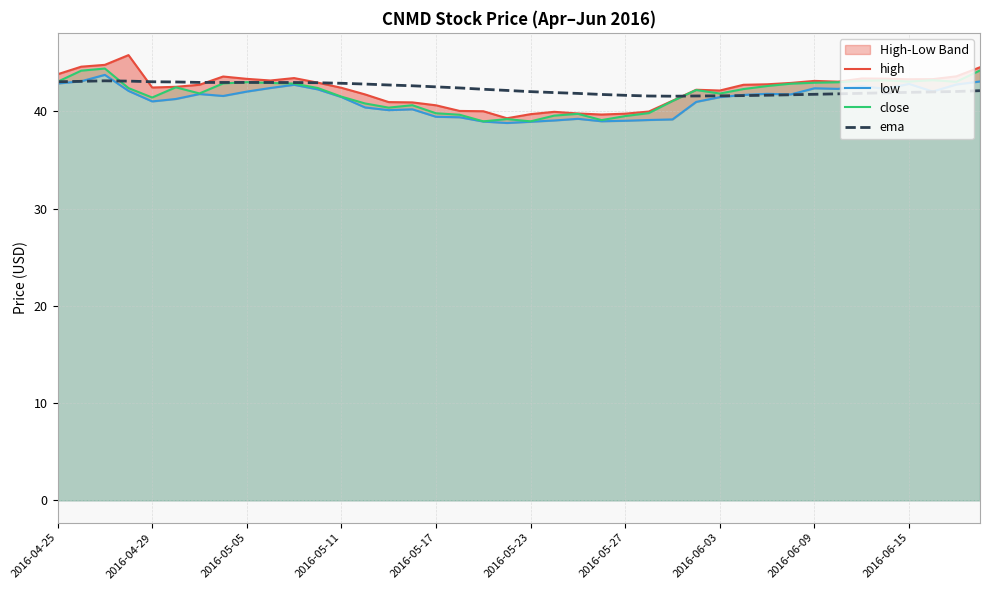

Reading left to right, transcribe all the data shown in this chart.

high: 43.8	44.6	44.8	45.8	42.5	42.5	42.7	43.6	43.3	43.2	43.4	43.0	42.4	41.7	41.0	40.9	40.6	40.0	40.0	39.3	39.7	40.0	39.8	39.7	39.8	40.0	41.1	42.2	42.1	42.7	42.8	42.9	43.1	43.0	43.4	43.4	43.3	43.3	43.6	44.5
low: 42.9	43.1	43.8	42.1	41.0	41.3	41.8	41.6	42.0	42.4	42.7	42.3	41.5	40.4	40.1	40.2	39.4	39.4	39.0	38.8	38.9	39.1	39.2	39.0	39.0	39.1	39.2	41.0	41.5	41.7	41.8	41.7	42.4	42.3	42.6	42.3	42.8	42.0	42.8	43.1
close: 43.0	44.2	44.4	42.4	41.4	42.5	41.8	42.9	43.0	42.9	42.8	42.4	41.5	40.8	40.4	40.6	39.8	39.7	39.0	39.2	39.0	39.6	39.7	39.1	39.5	39.8	41.1	42.2	41.8	42.3	42.6	42.8	42.9	43.0	43.1	43.2	43.1	43.2	43.0	44.2
ema: 43.0	43.1	43.1	43.1	43.0	43.0	43.0	43.0	43.0	43.0	43.0	42.9	42.9	42.8	42.7	42.6	42.5	42.4	42.3	42.1	42.0	41.9	41.8	41.7	41.6	41.6	41.6	41.6	41.6	41.6	41.7	41.7	41.8	41.8	41.9	41.9	41.9	42.0	42.0	42.1